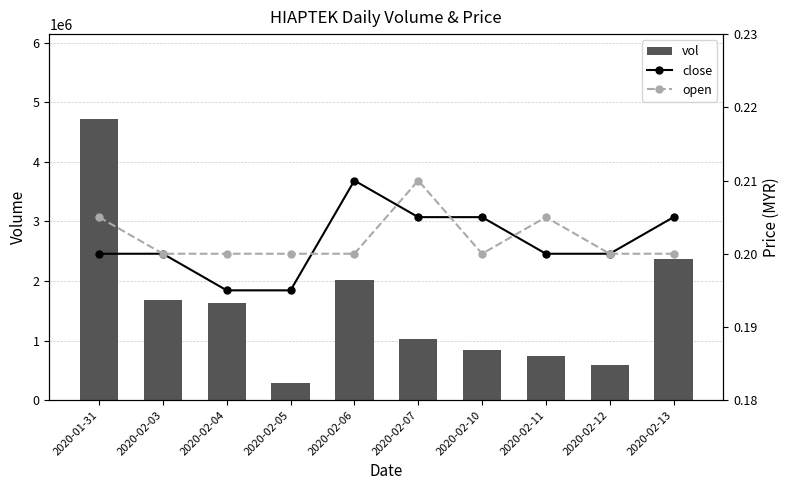

Where is vol nearest to the value 2509100?

2020-02-13